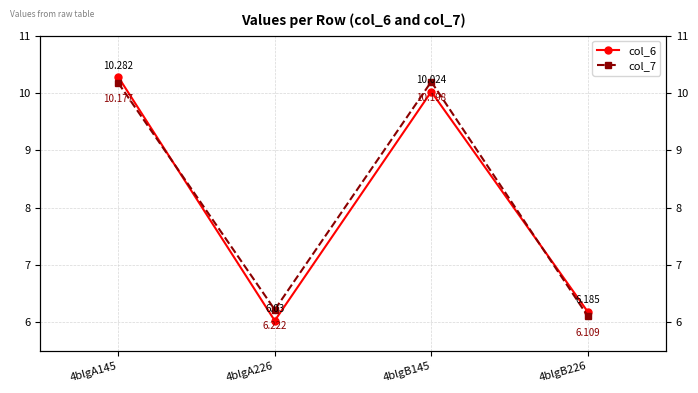

Which category has the highest value across all series?

4blgA145